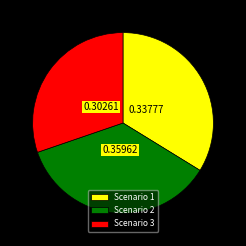

Which slice is the smallest?

Scenario 3